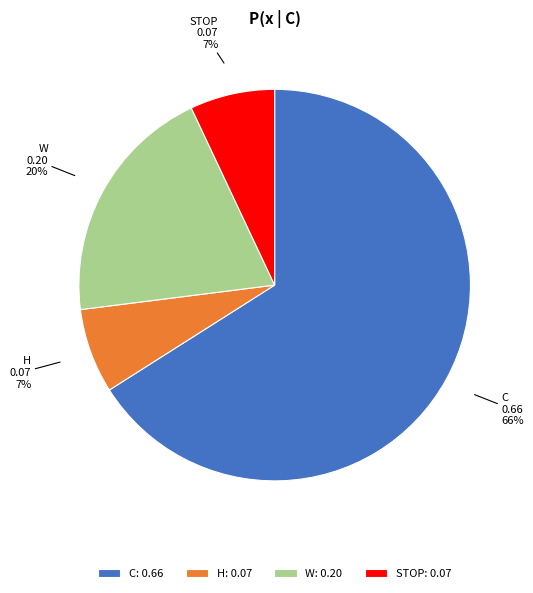

Combined, do W and STOP account for over 50%?

No